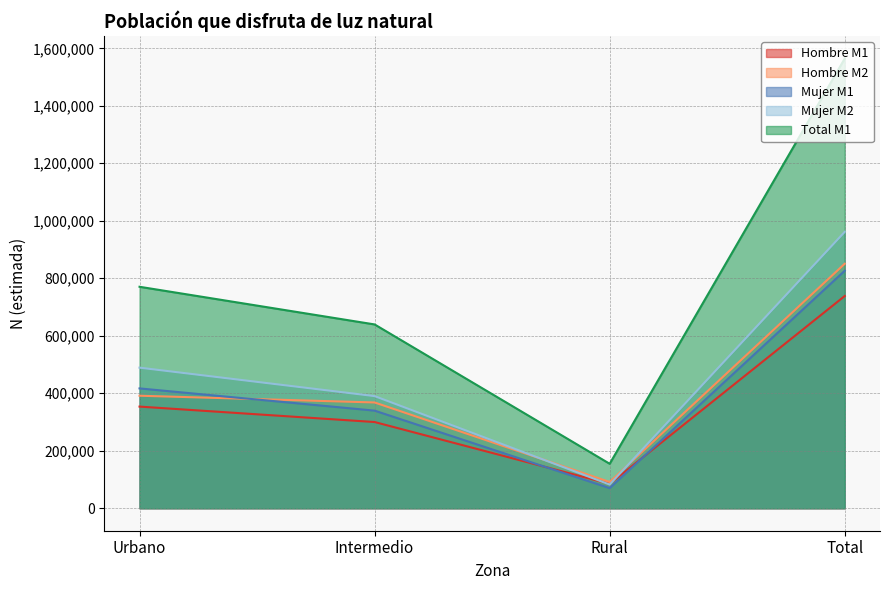

What is the label of the 2nd point from the right?

Rural